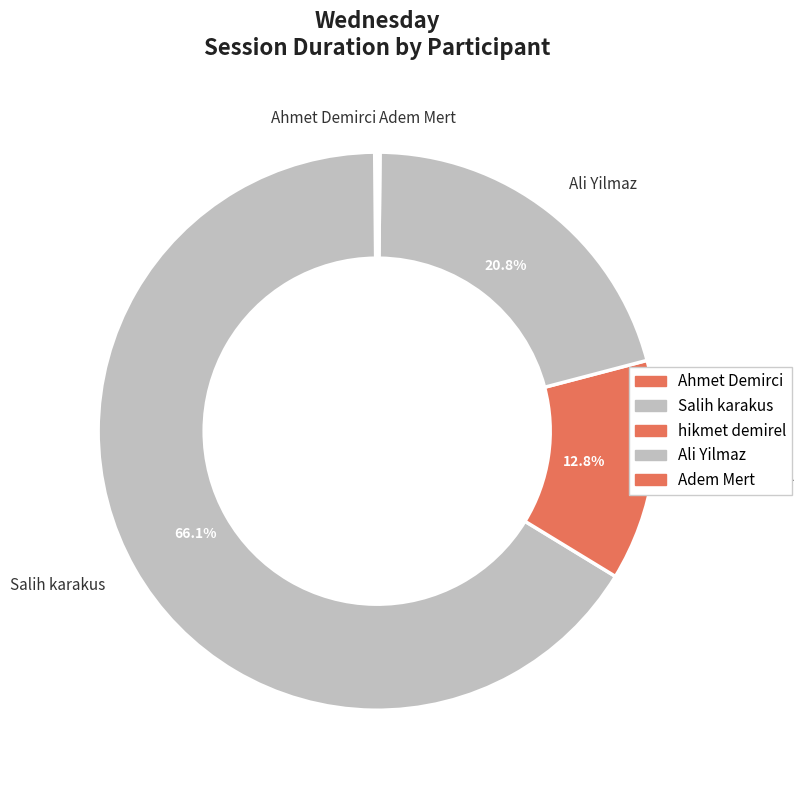

What portion of the pie excludes Salih karakus?

33.9%